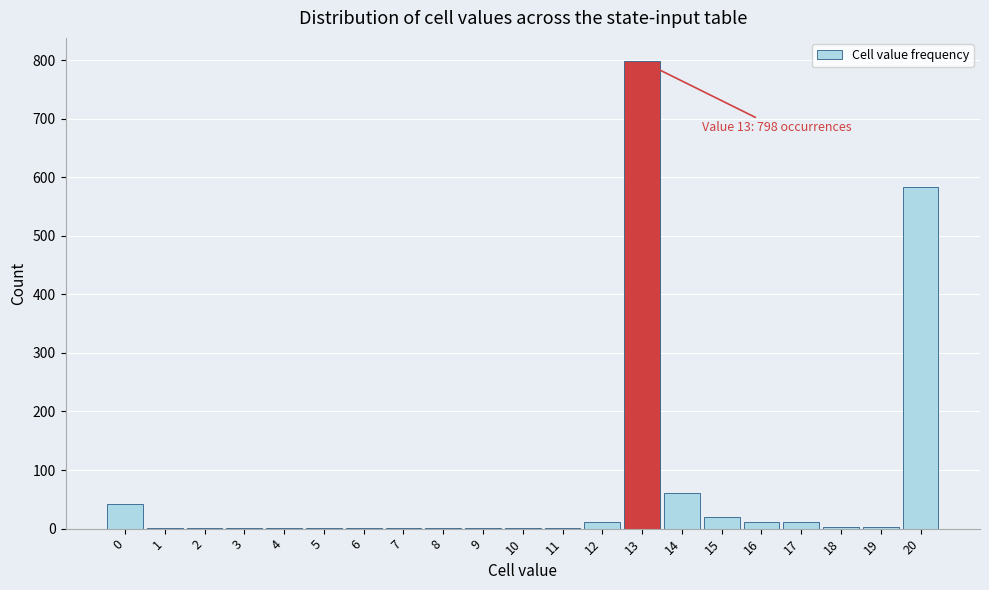

Over which range of the x-axis is the bar tallest?

12.5 to 13.5